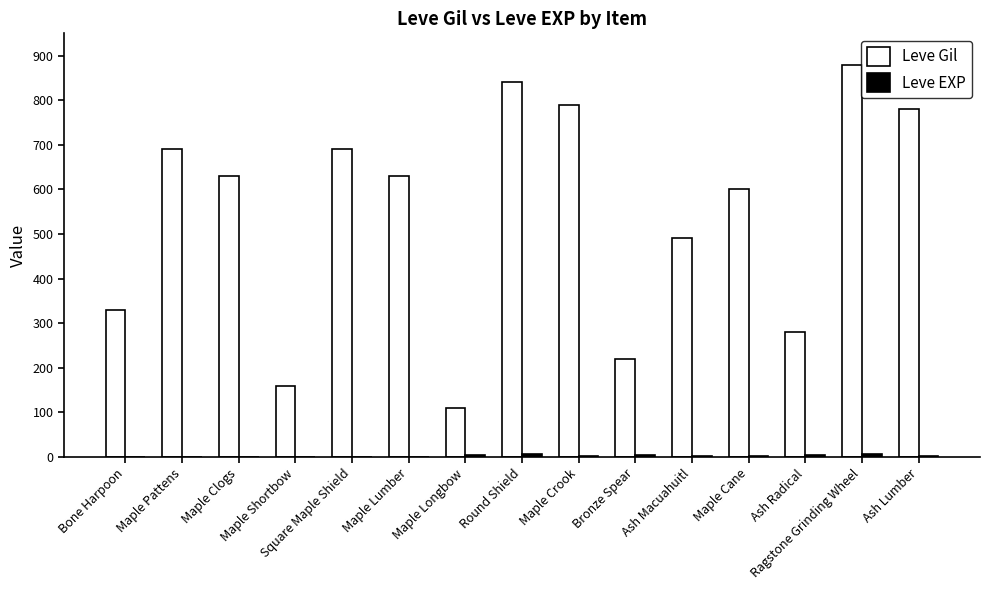

Which series changed the most between Maple Clogs and Ragstone Grinding Wheel?

Leve Gil